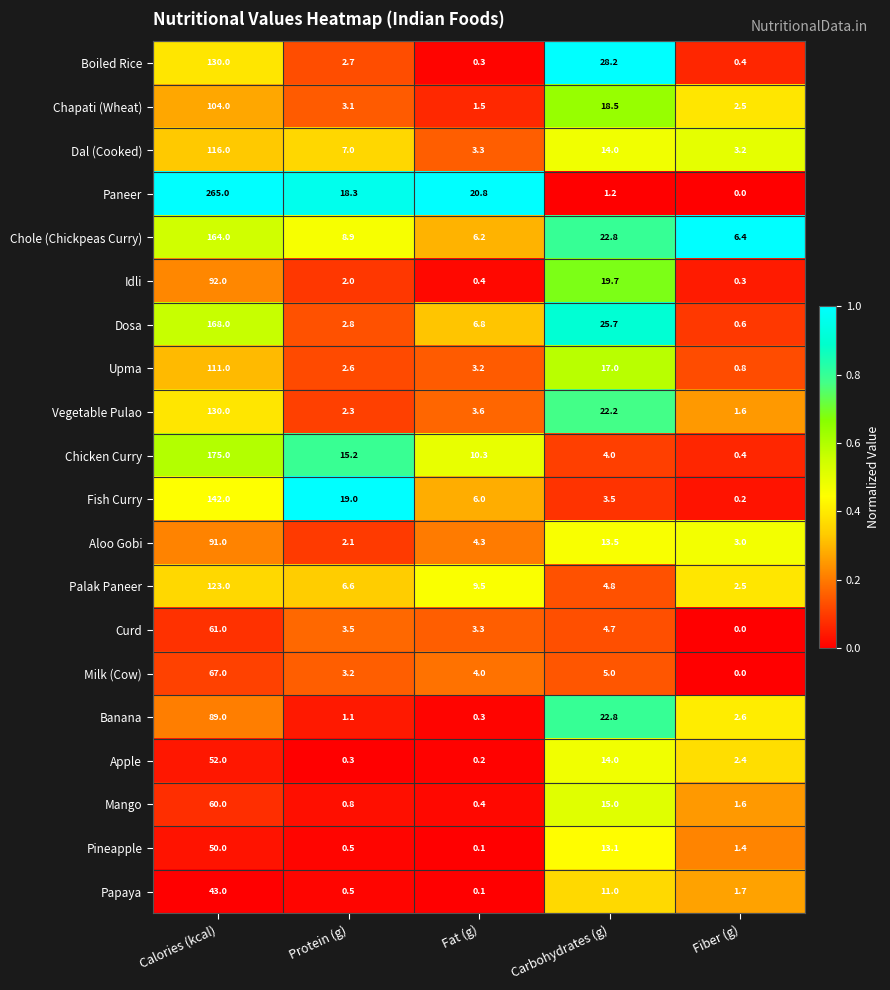

True or false: Pineapple has a value of 28.6 at Calories (kcal).

False